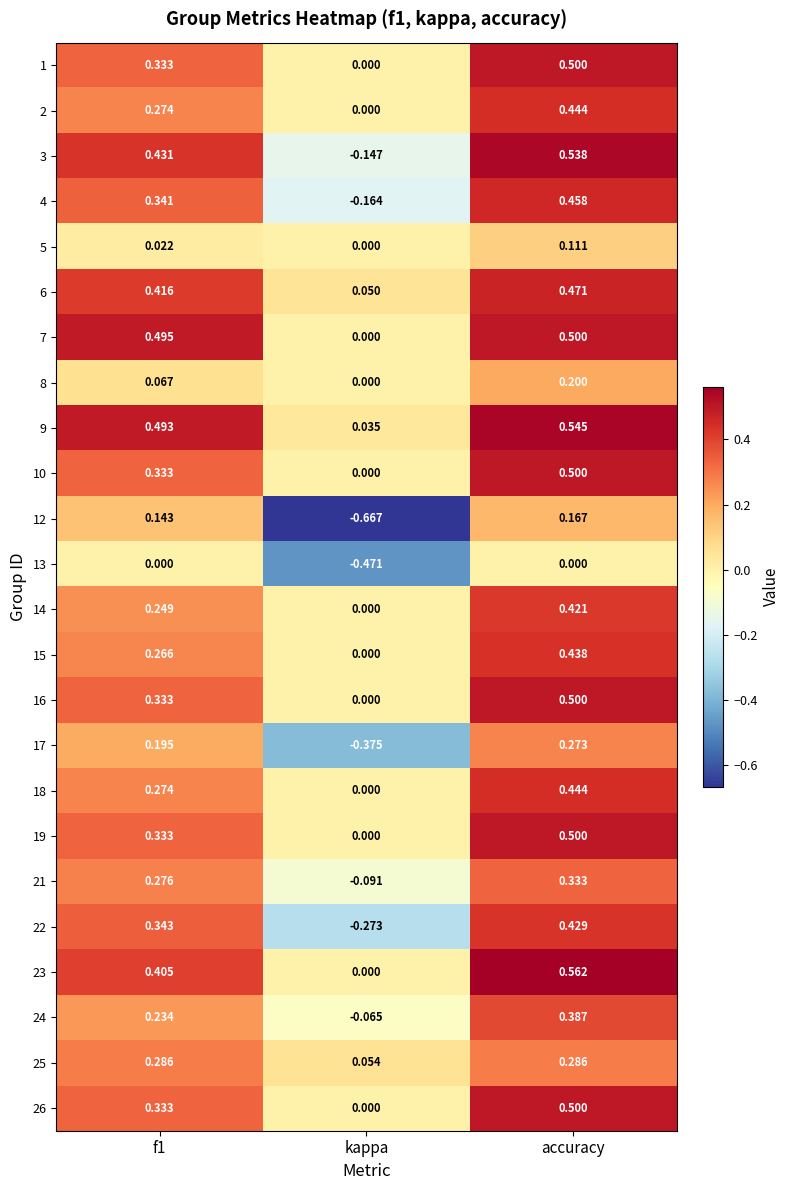

At which category is the sum across all series the highest?

accuracy